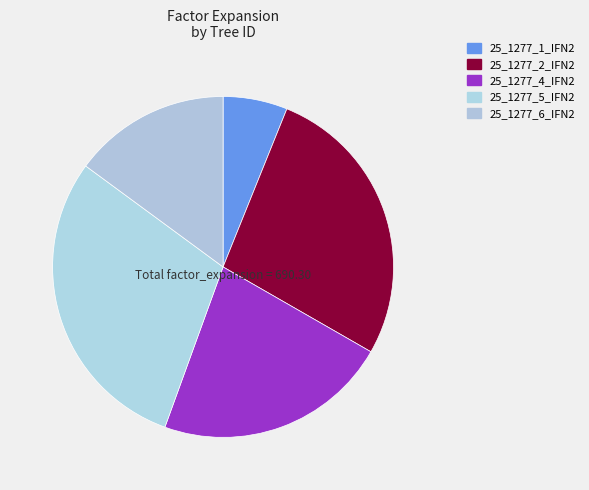

What percentage is NOT represented by 25_1277_2_IFN2?

72.8%